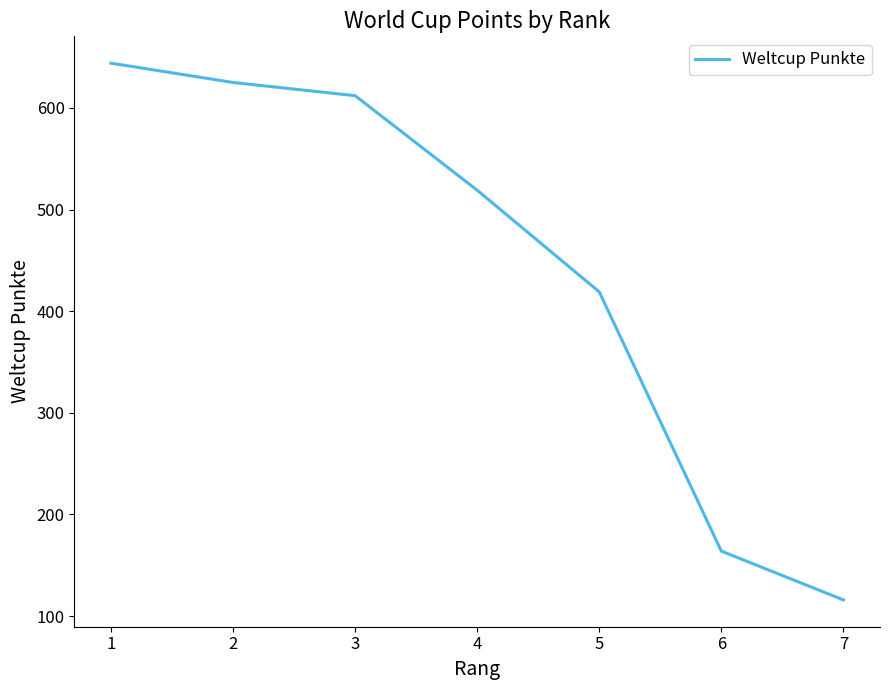

Reading left to right, extract all data points from this chart.

644	625	612	519	419	164	116